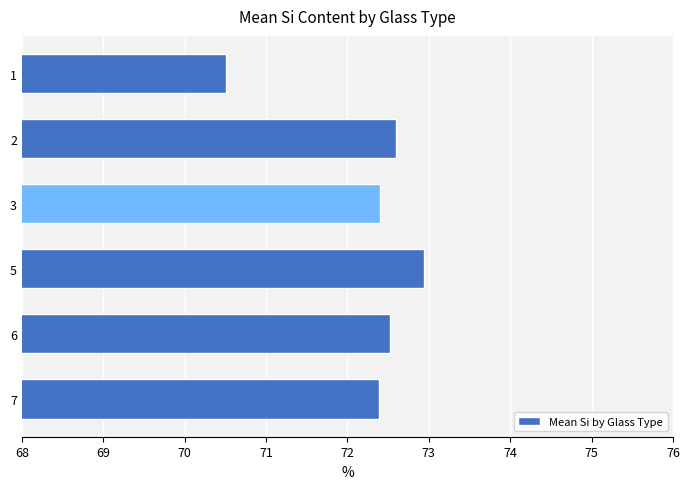

What is the difference between the maximum and second lowest values?

0.6